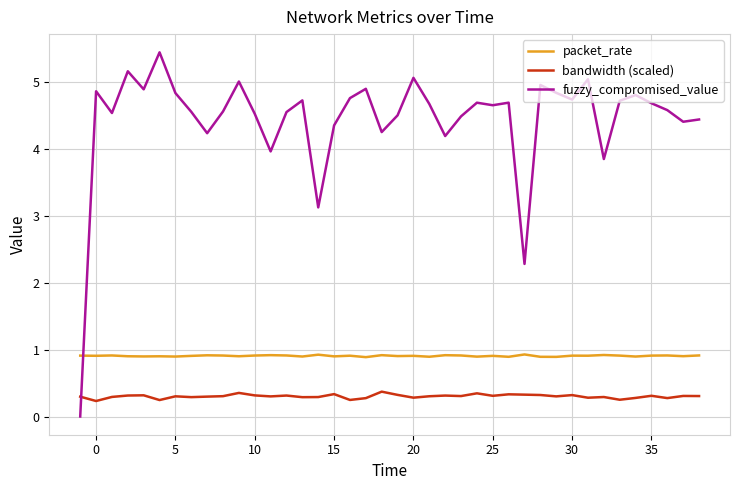

Which series has the largest range (max minus min)?

fuzzy_compromised_value